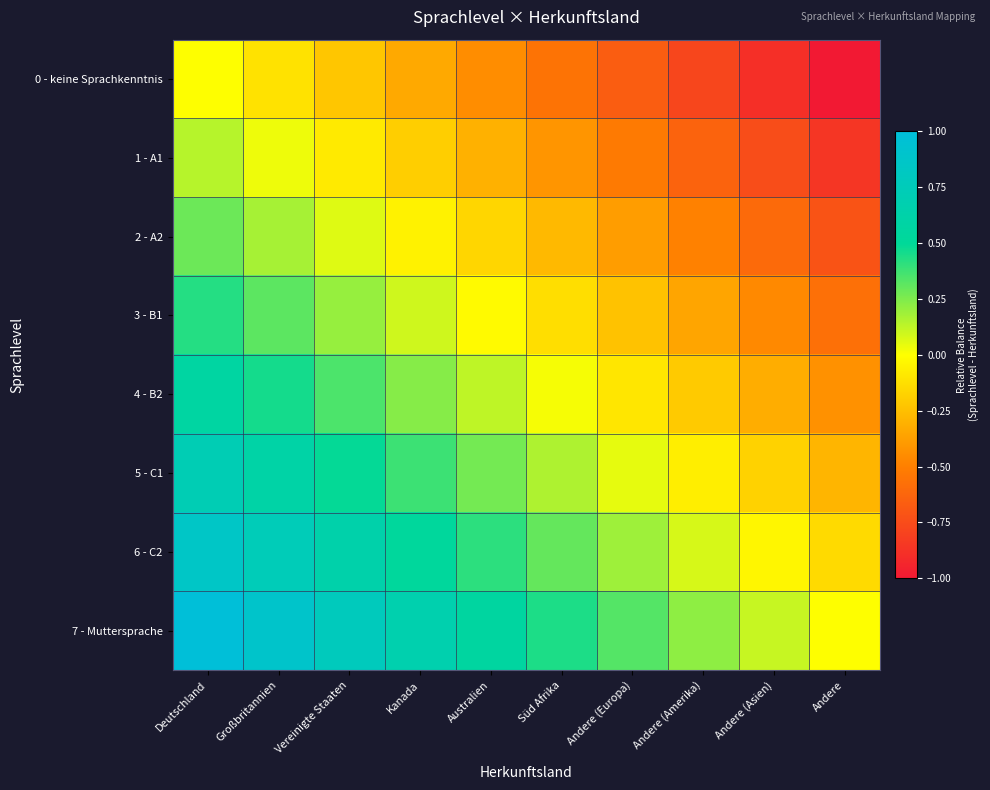

Which series has the largest total across all categories?

7 - Muttersprache